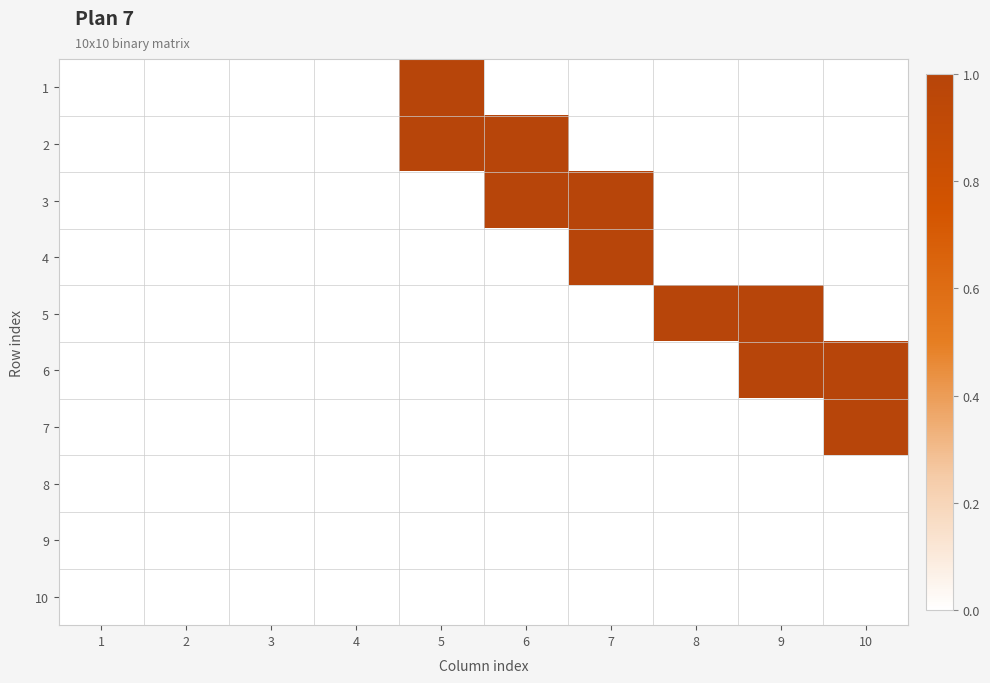

Which series has the largest range (max minus min)?

1